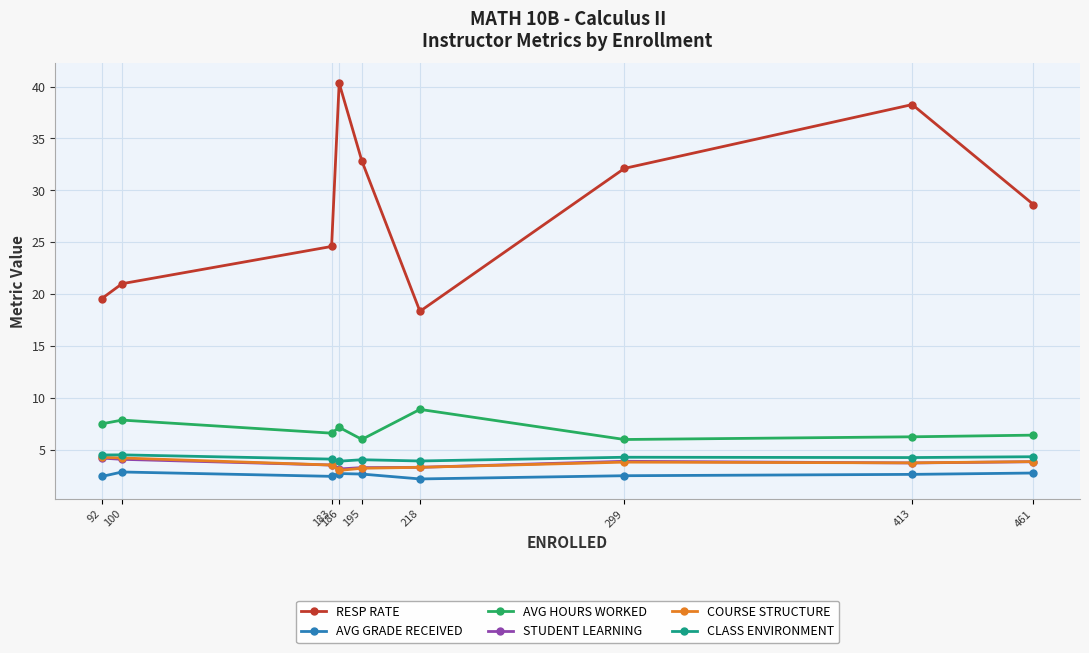

What are all the series names shown in the legend?

RESP RATE, AVG GRADE RECEIVED, AVG HOURS WORKED, STUDENT LEARNING, COURSE STRUCTURE, CLASS ENVIRONMENT